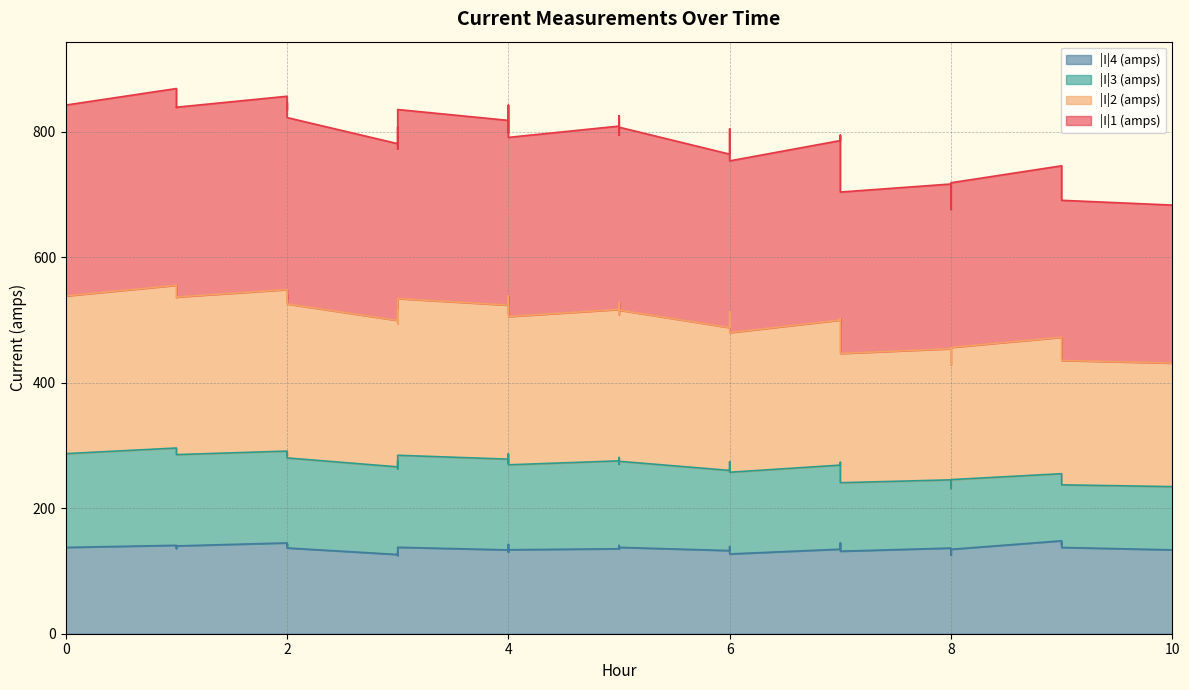

At how many categories does at least one series exceed 517?

15